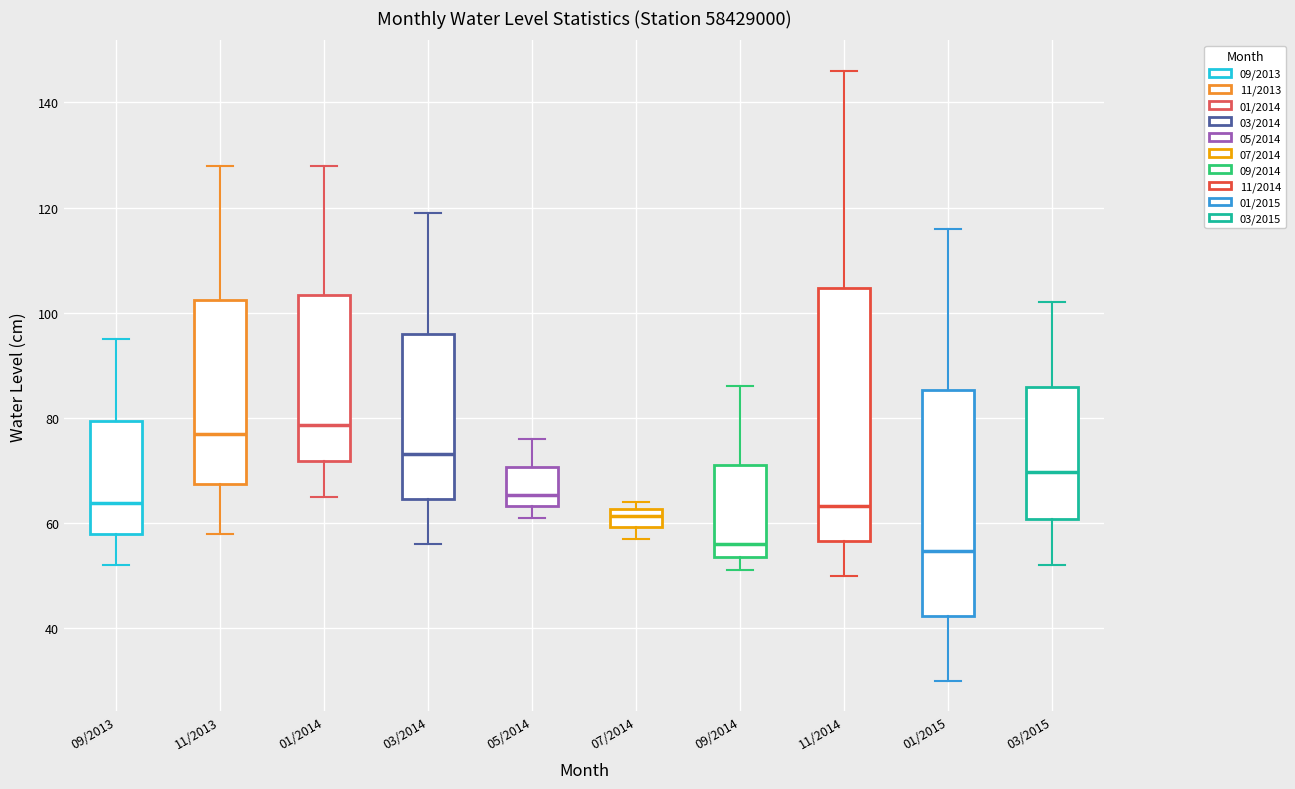

Where does the upper whisker of the box for 09/2014 end on the y-axis? The values are not printed on the chart, so give them approximately, as read against the axis.

86